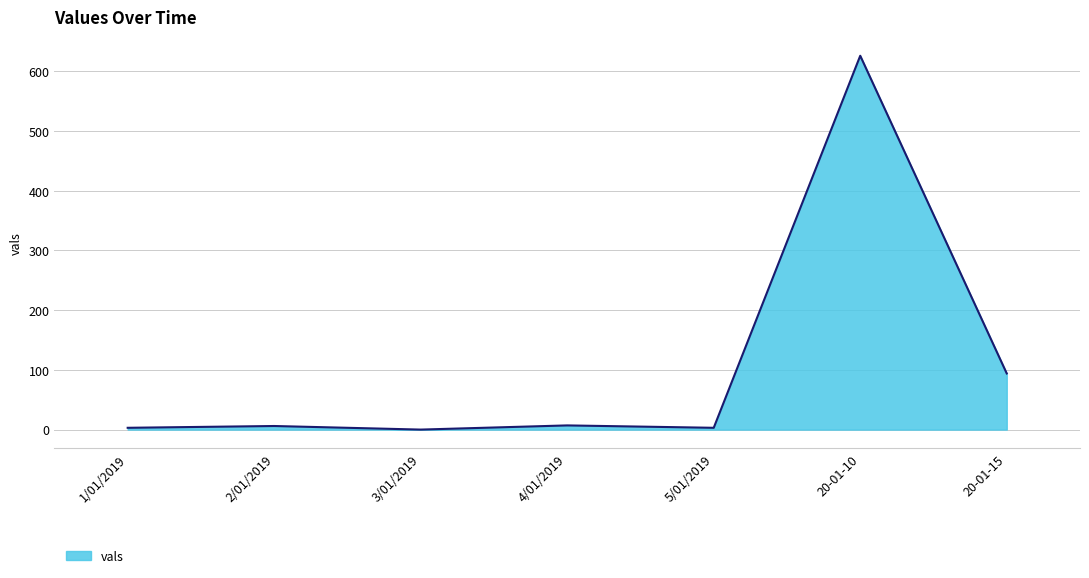

Where is the data nearest to the value 313?

20-01-15